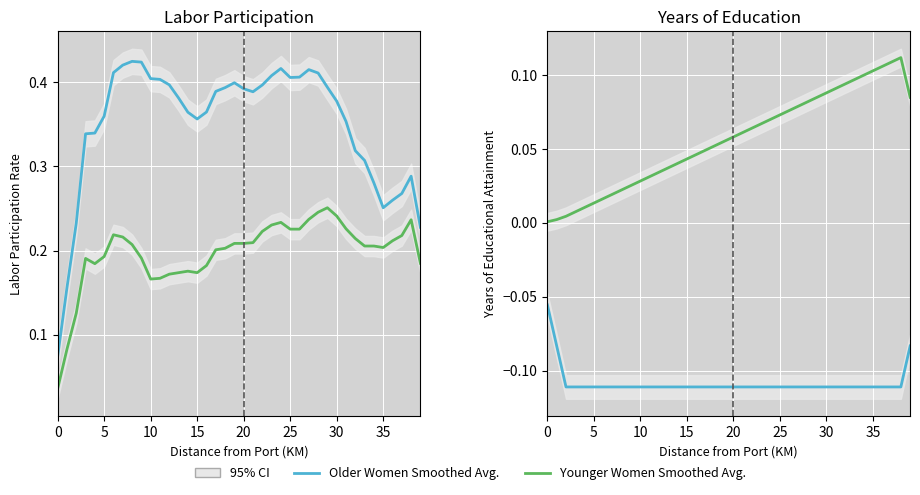

The value of Younger Women Smoothed Avg. at 34 is 0.1. True or false?

False